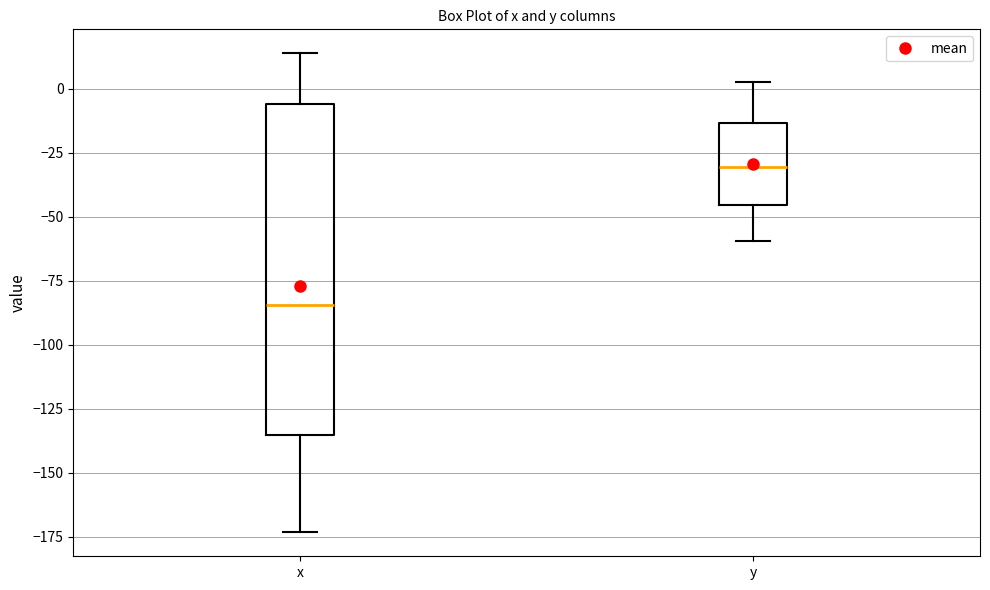

Reading left to right, read every box against the y-axis: the position of its median line, the range the box covers, and the ends of its whiskers. The values are not printed on the chart, so give them approximately, as read against the axis.

x: median -85, box -135 to -5, whiskers -175 to 15
y: median -30, box -45 to -15, whiskers -60 to 5